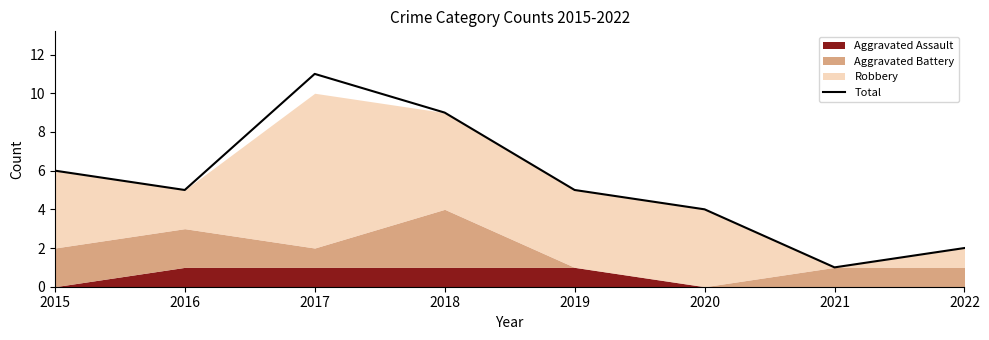

At which label does Total reach its minimum?

2021